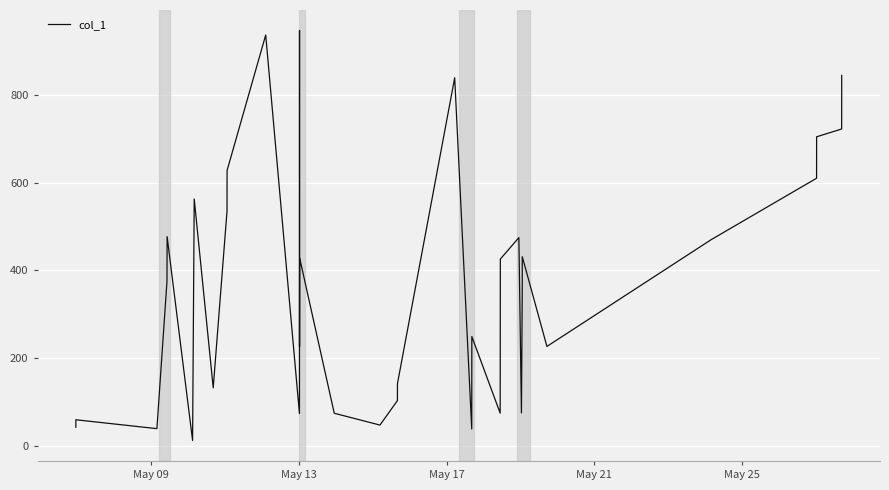

What is the difference between the maximum and minimum values?

933.7